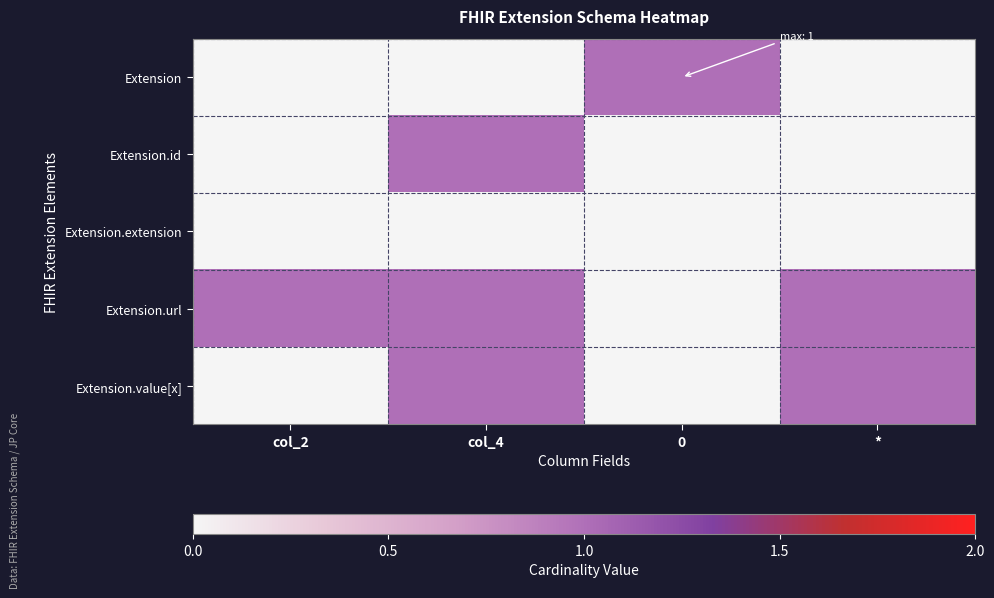

What is the greatest value displayed?

1